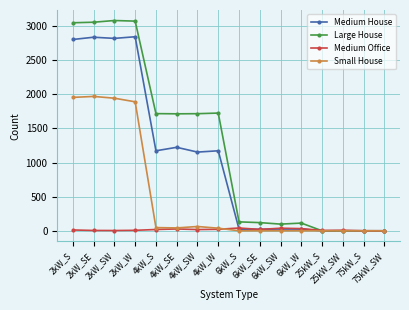

What is the difference between the Medium House values at 25kW_SW and 6kW_S?

24